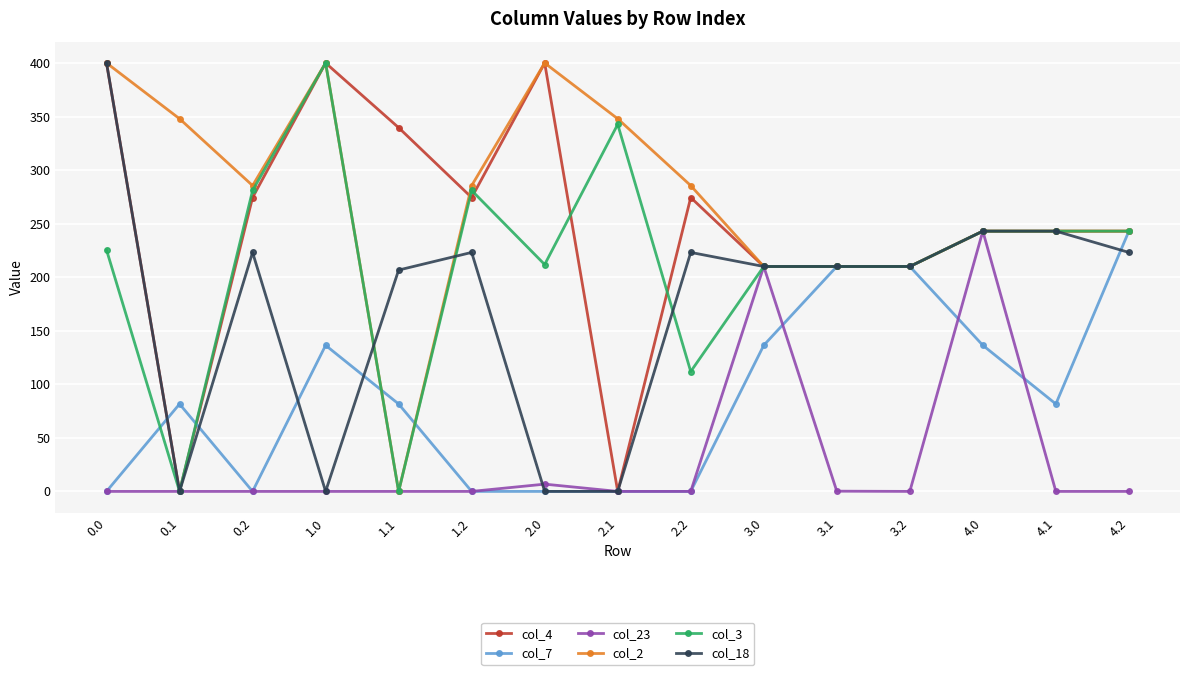

What is the maximum value for col_7?

243.0